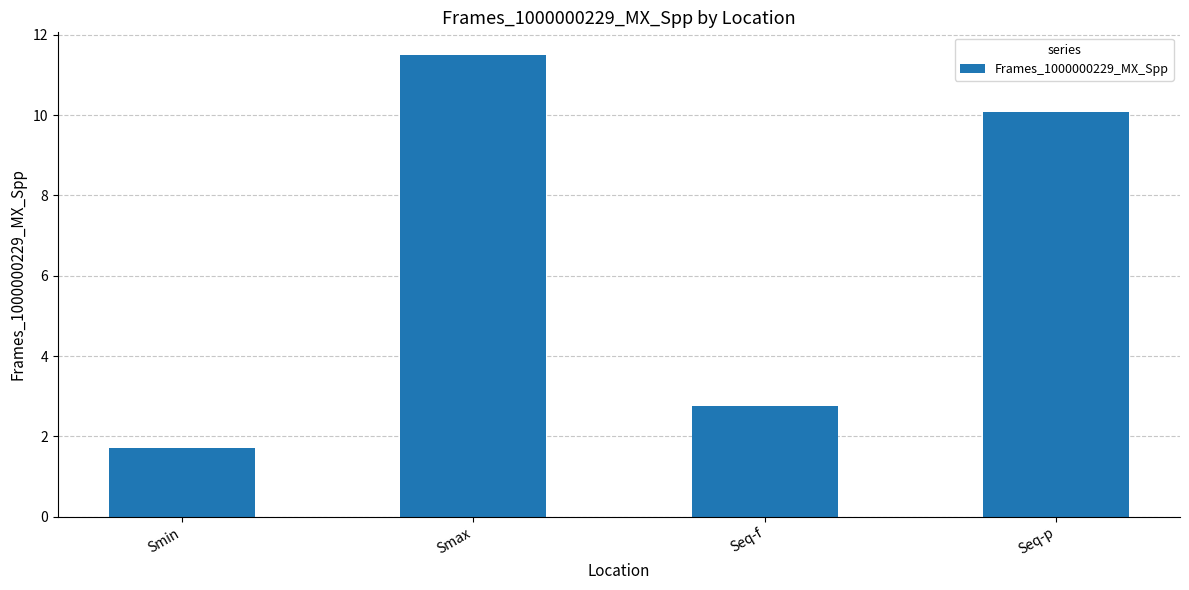

What is the label of the 2nd bar from the left?

Smax